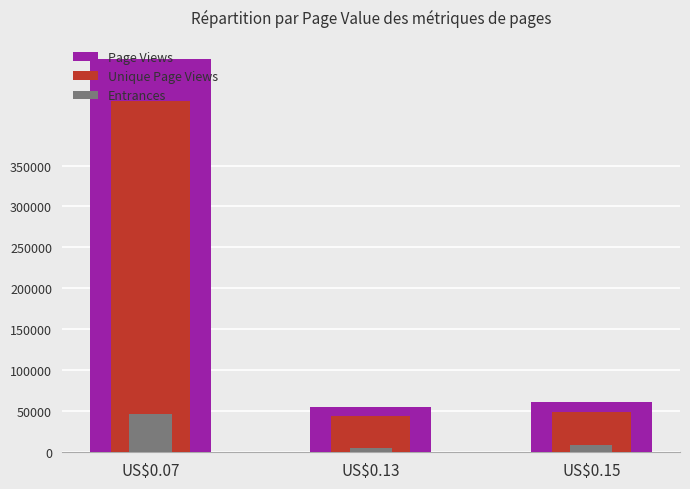

How many bars are there in total?

9